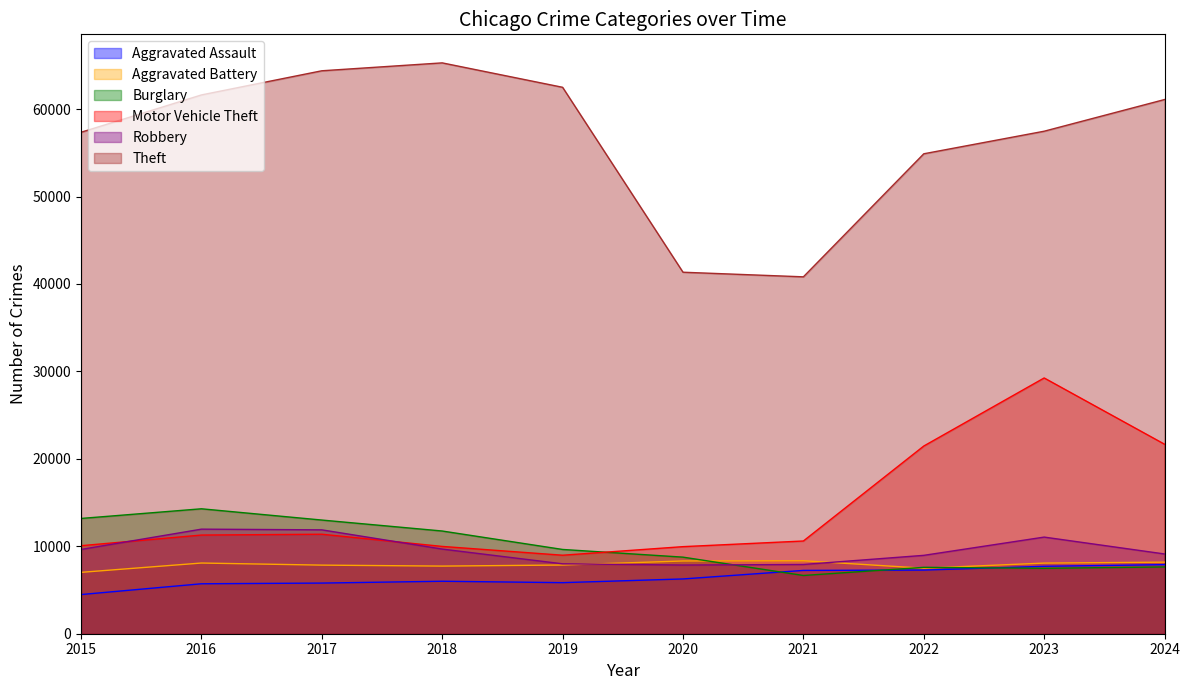

At 2017, list the series in order from smallest to largest.

Aggravated Assault, Aggravated Battery, Motor Vehicle Theft, Robbery, Burglary, Theft